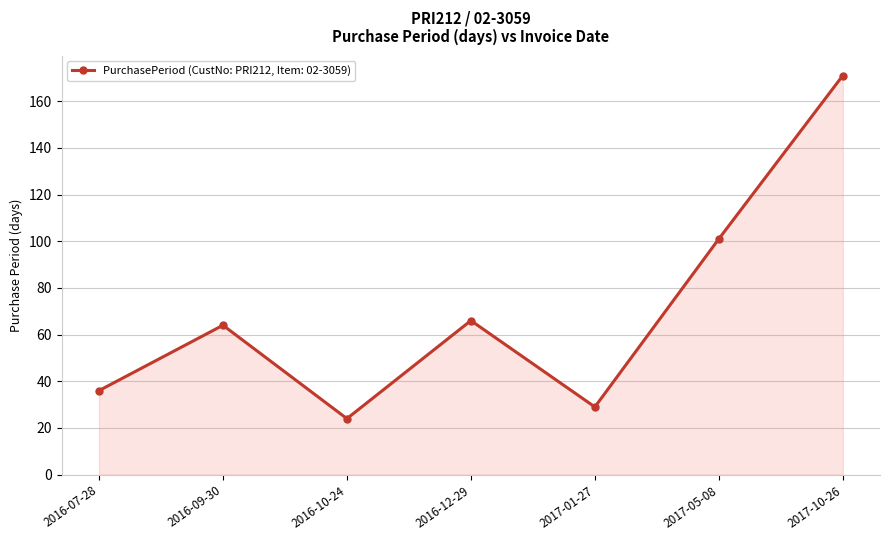

Which label corresponds to the smallest value in the chart?

2016-10-24